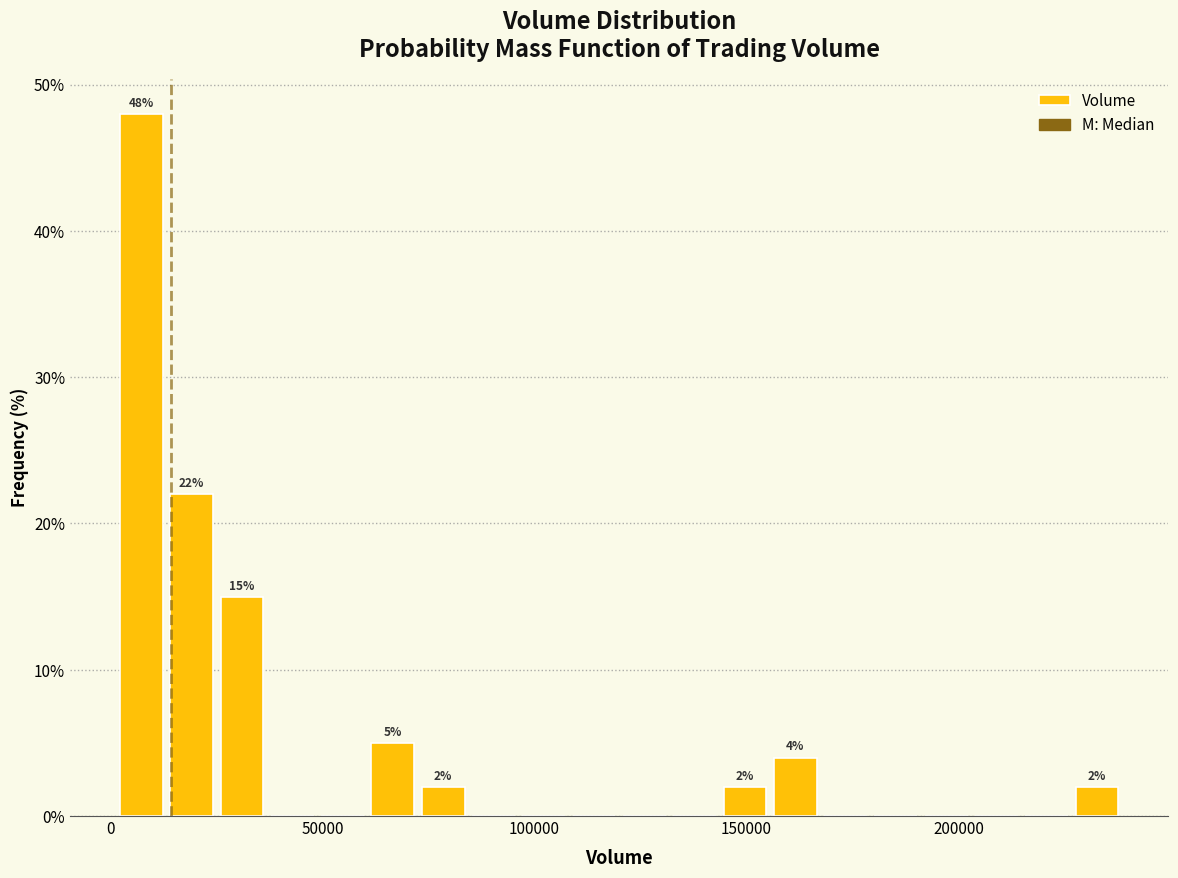

Read against the x-axis, roughly where is the centre of the tallest bar?

5000